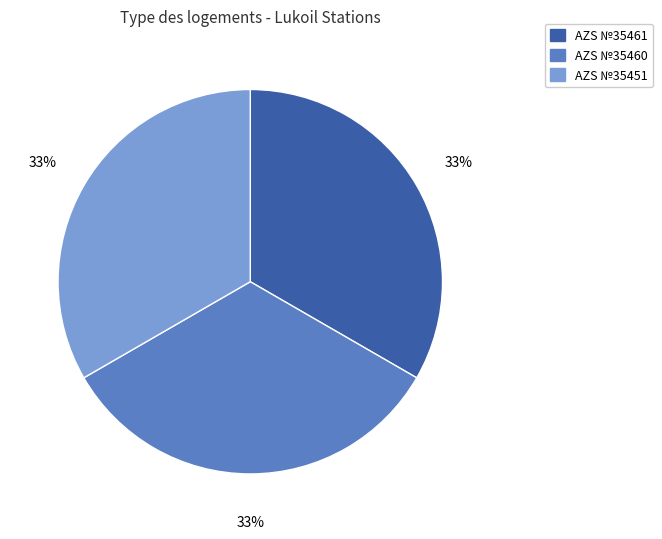

How many slices are in this pie chart?

3